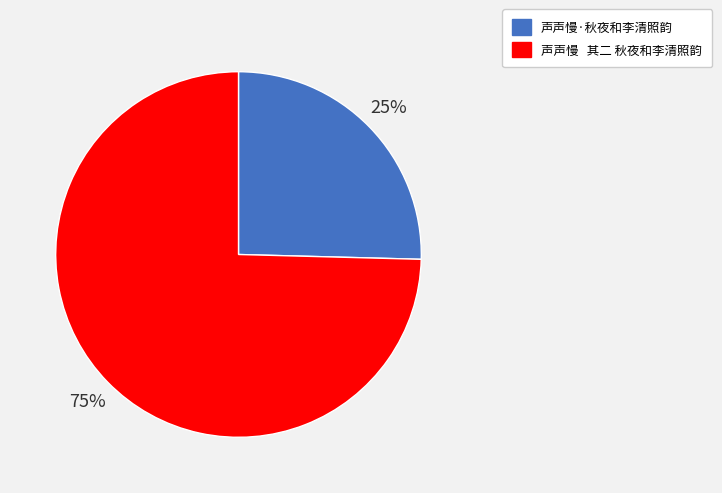

Count the number of slices in the pie.

2